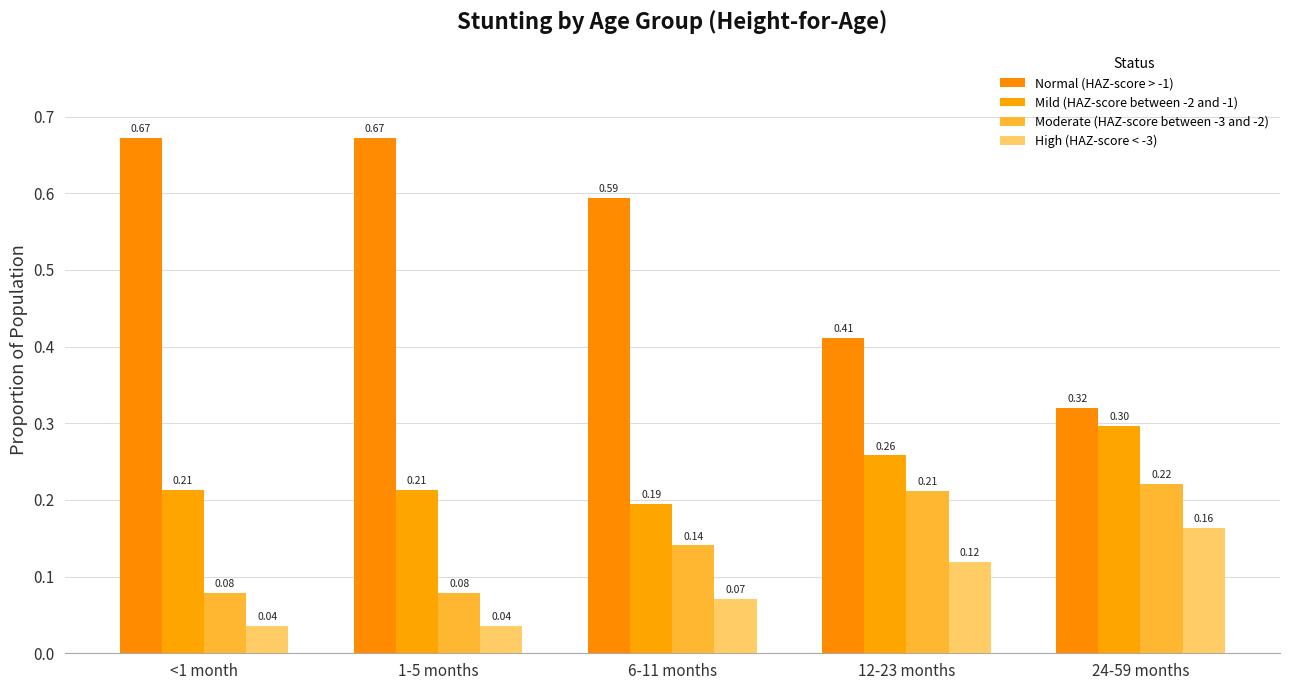

What is the label of the 5th bar from the left?

24-59 months